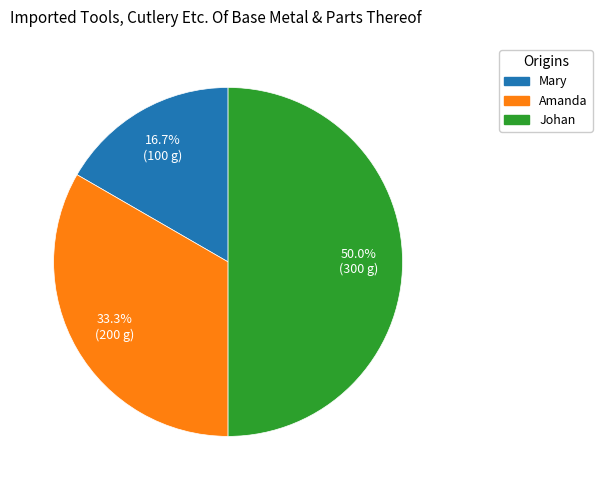

How many slices are in this pie chart?

3